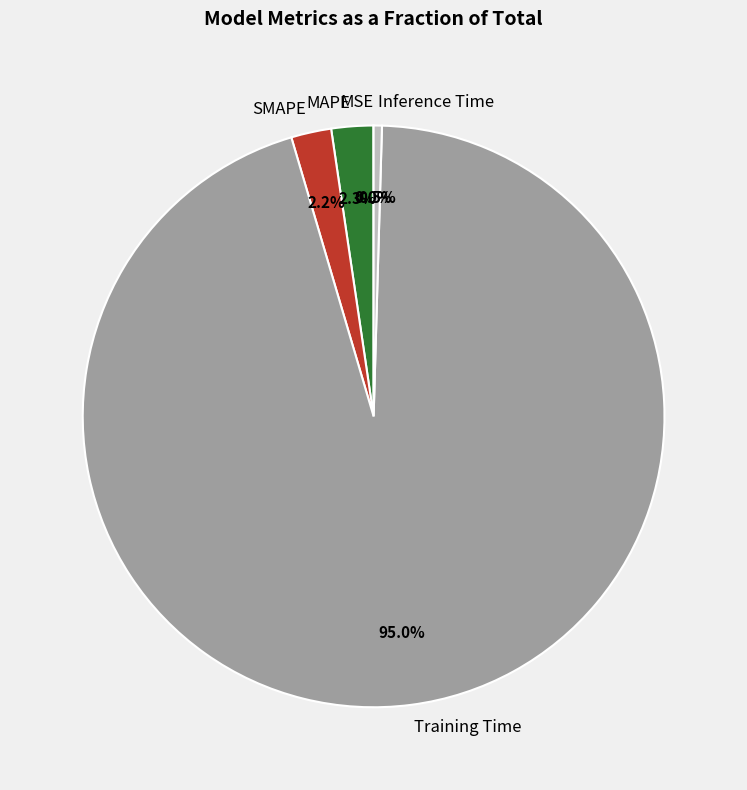

What portion of the pie excludes SMAPE?

97.8%